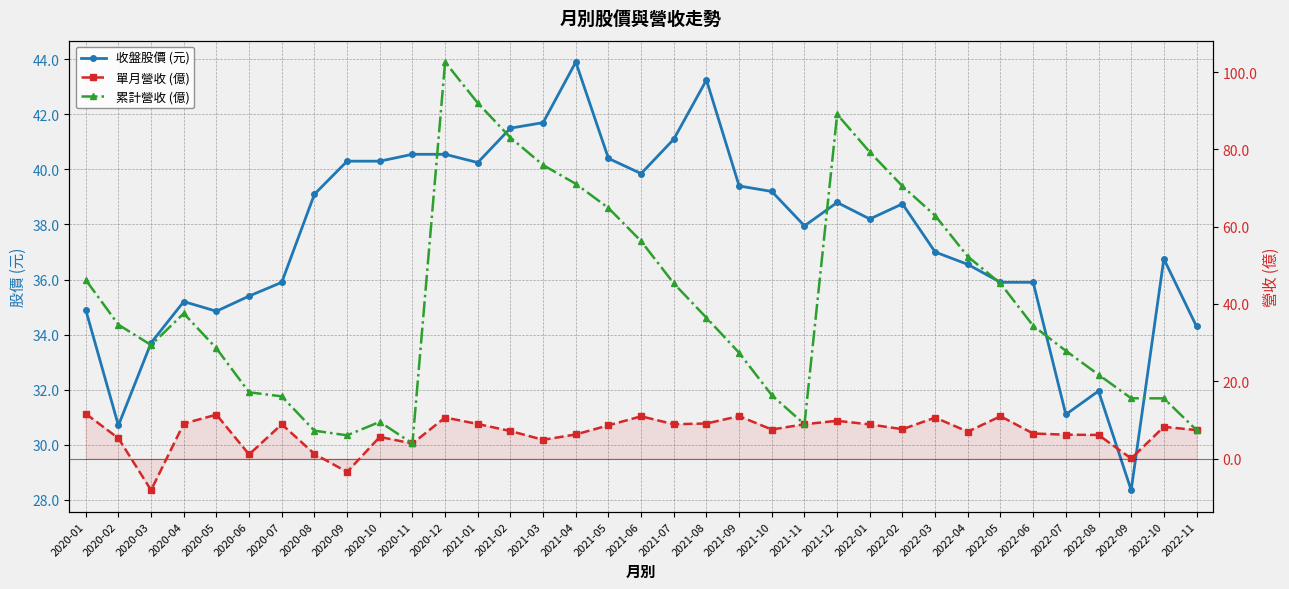

Does the chart have visible grid lines?

Yes